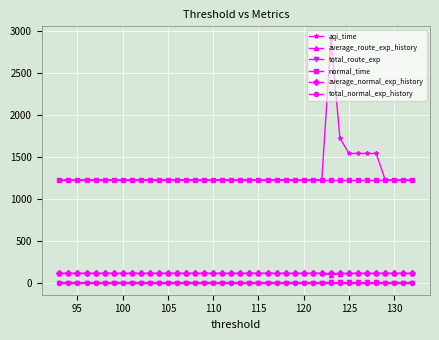

What is the minimum value shown in the chart?

1.7